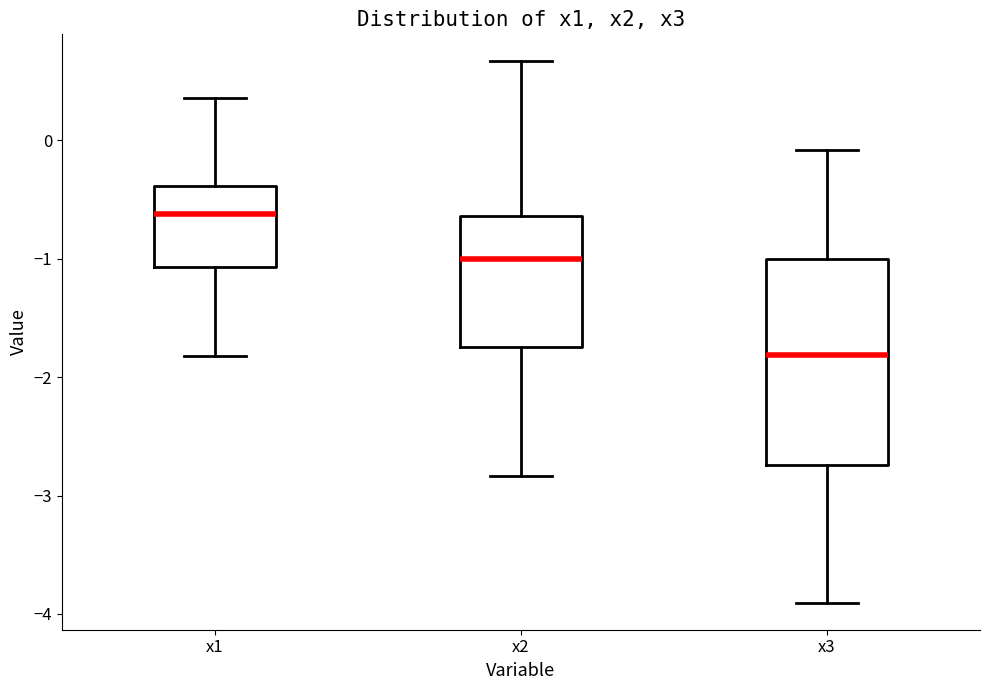

Reading left to right, read every box against the y-axis: the position of its median line, the range the box covers, and the ends of its whiskers. The values are not printed on the chart, so give them approximately, as read against the axis.

x1: median -0.6, box -1.1 to -0.4, whiskers -1.8 to 0.4
x2: median -1.0, box -1.7 to -0.6, whiskers -2.8 to 0.7
x3: median -1.8, box -2.7 to -1.0, whiskers -3.9 to -0.1